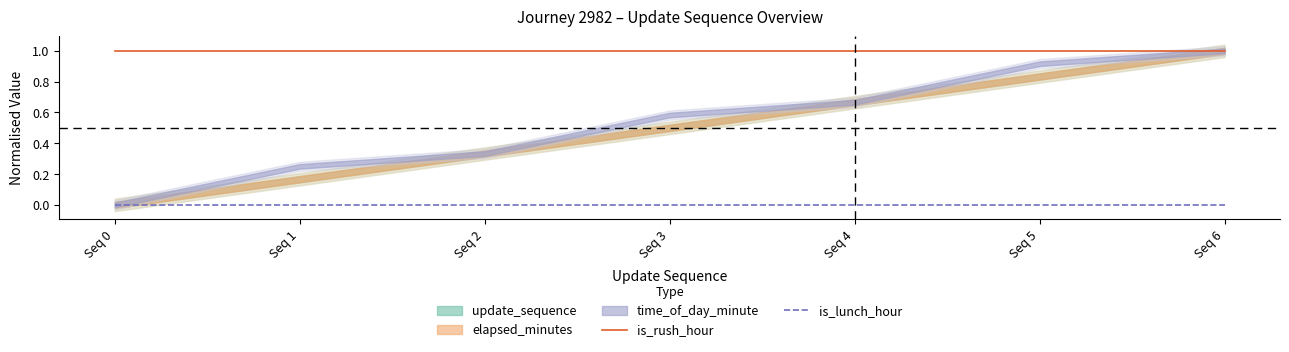

What is the average value of the is_rush_hour series?

1